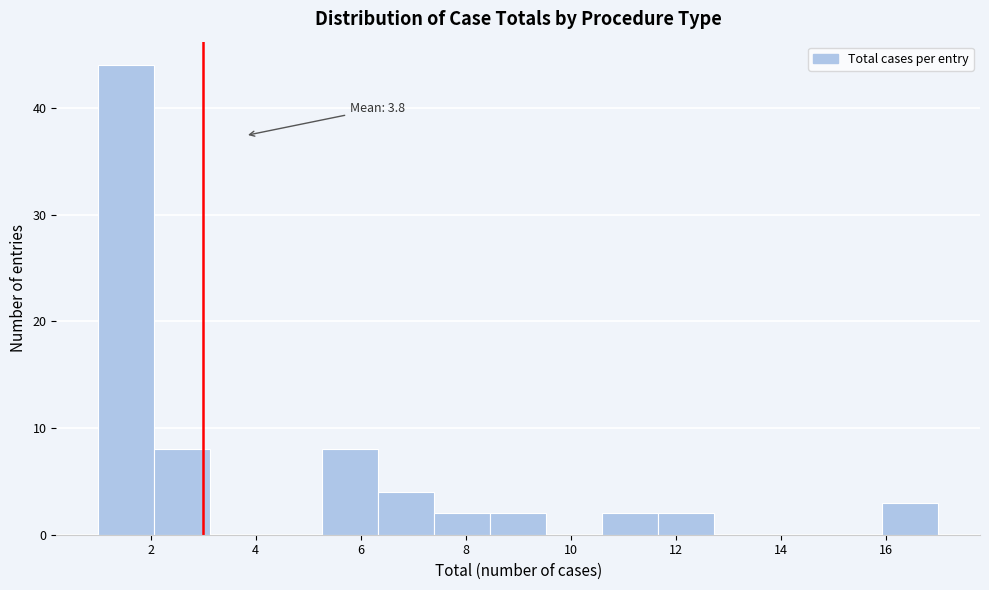

Which range on the x-axis has the tallest bar?

1.0 to 2.0